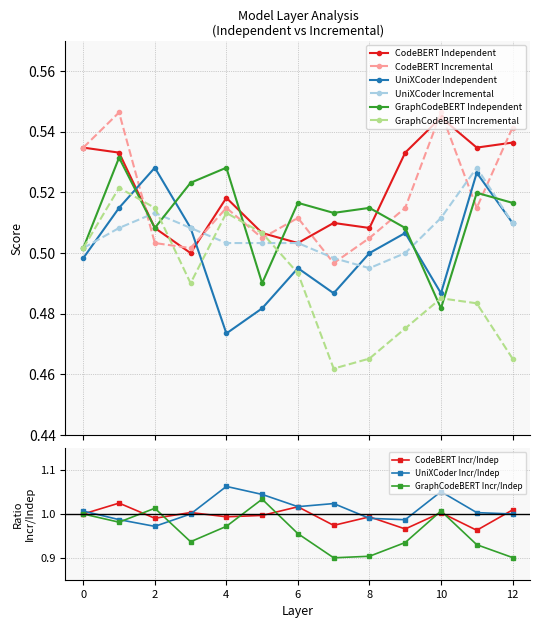

How many interior local peaks does the UniXCoder Incremental series have?

2